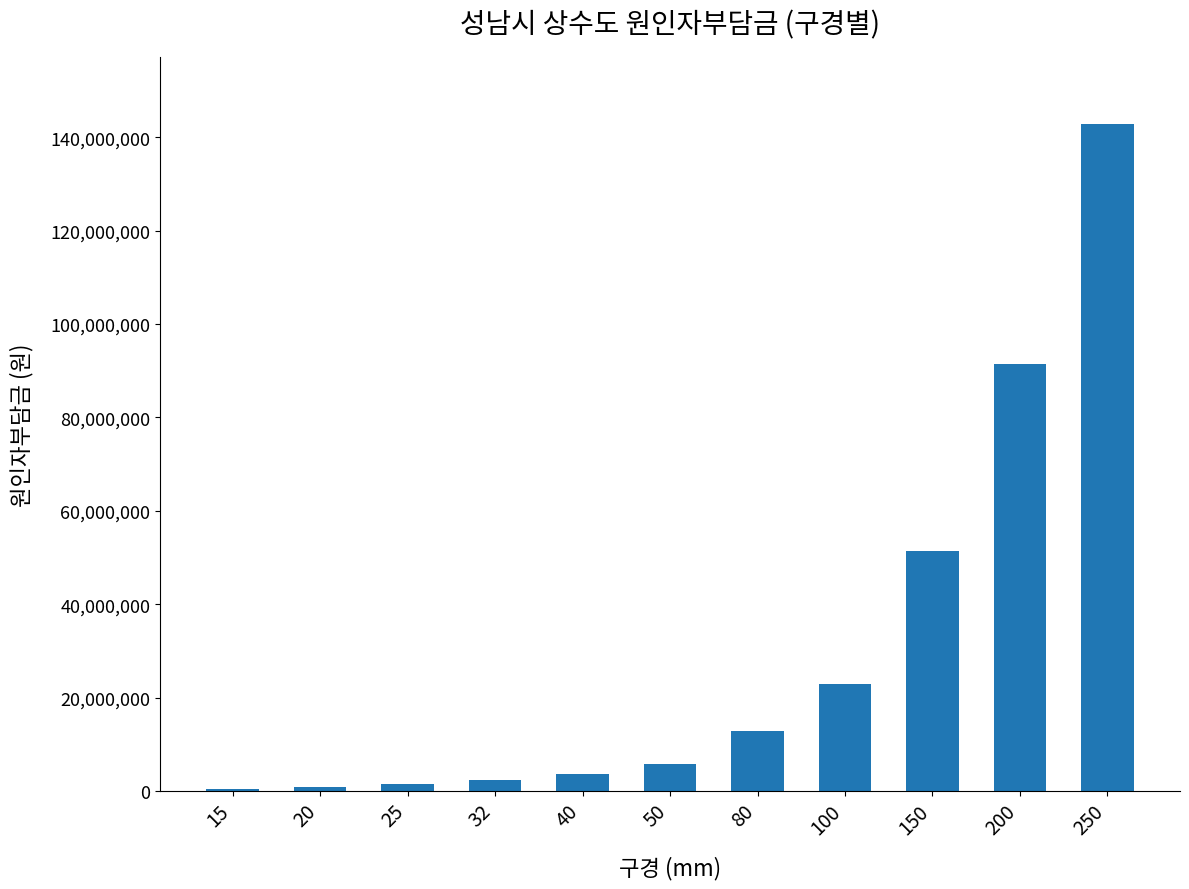

What is the maximum value shown in the chart?

142913000